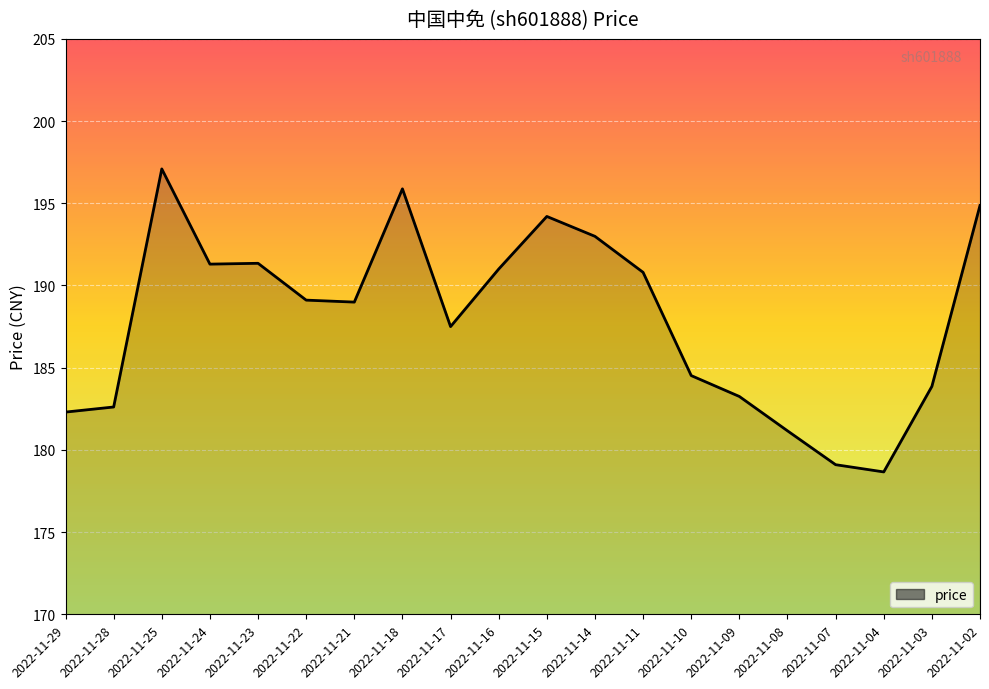

At which label is the value closest to 187?

2022-11-17